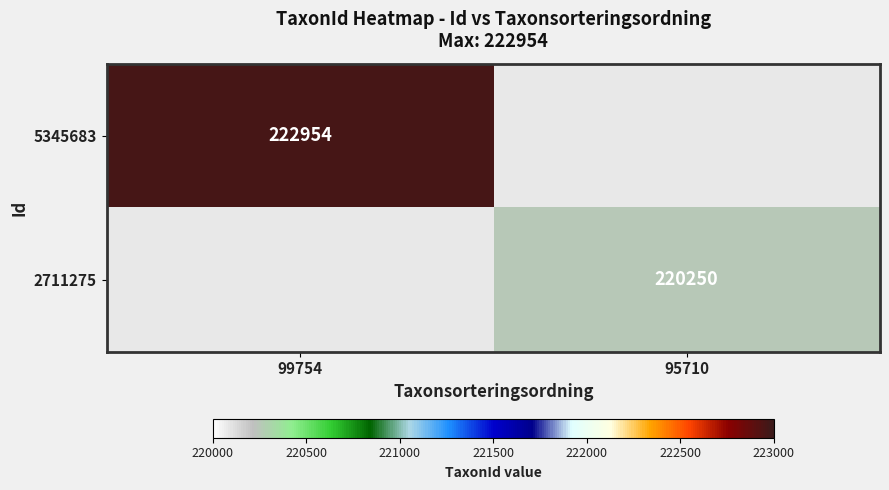

The 5345683 series shows 304212 at 99754. True or false?

False